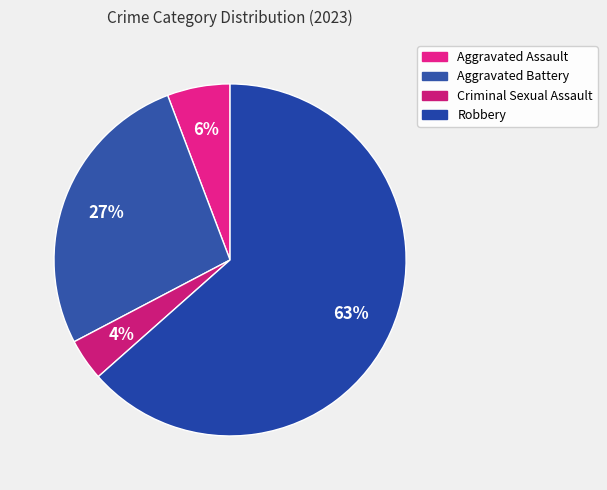

How many slices are in this pie chart?

4